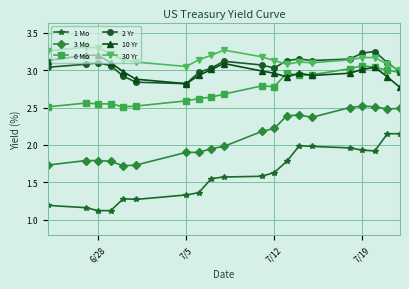

Which series has the widest spread of values?

1 Mo